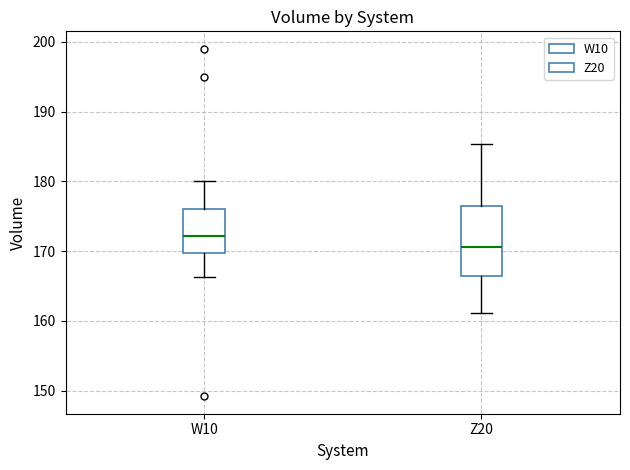

Comparing the boxes themselves (not the whiskers), which one is the tallest?

Z20